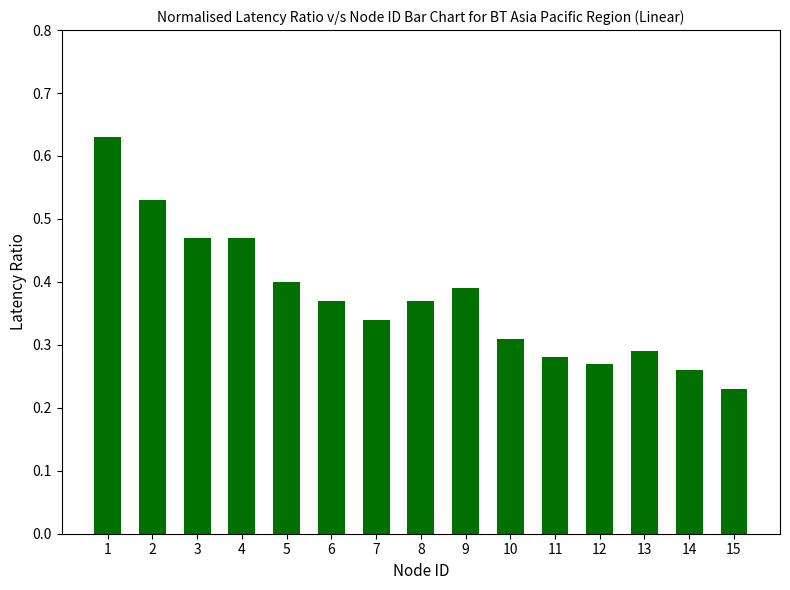

Which category has the lowest value across all series?

15